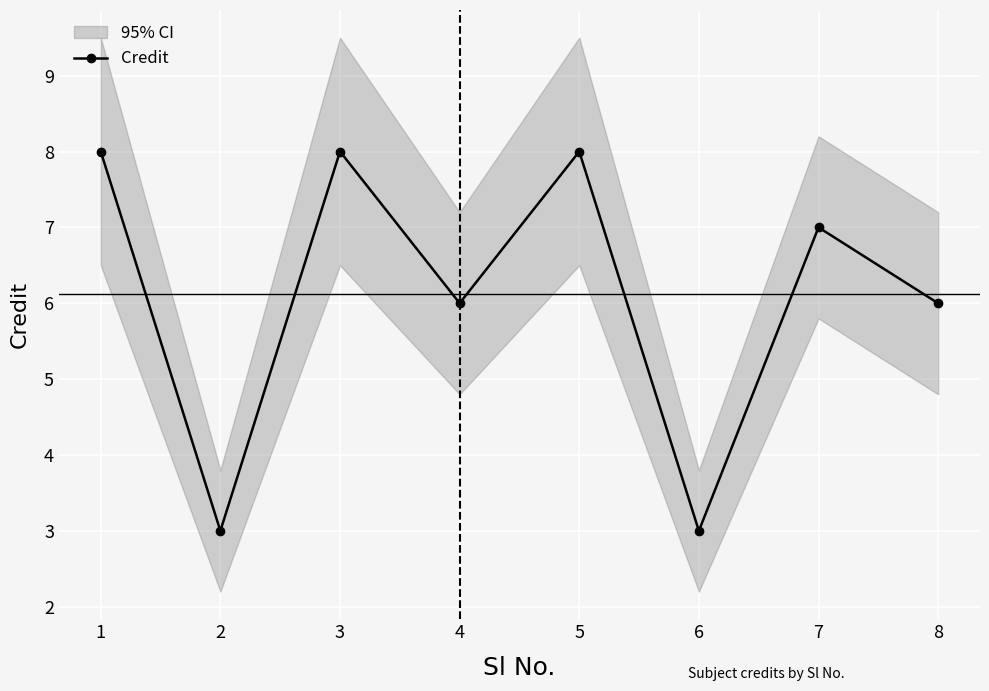

Where is the first local maximum?

3